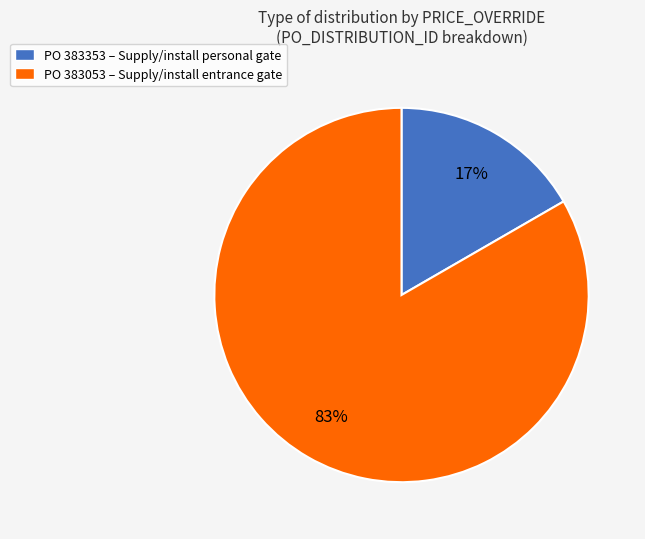

Is the sum of PO 383053 – Supply/install entrance gate and PO 383353 – Supply/install personal gate greater than half?

Yes